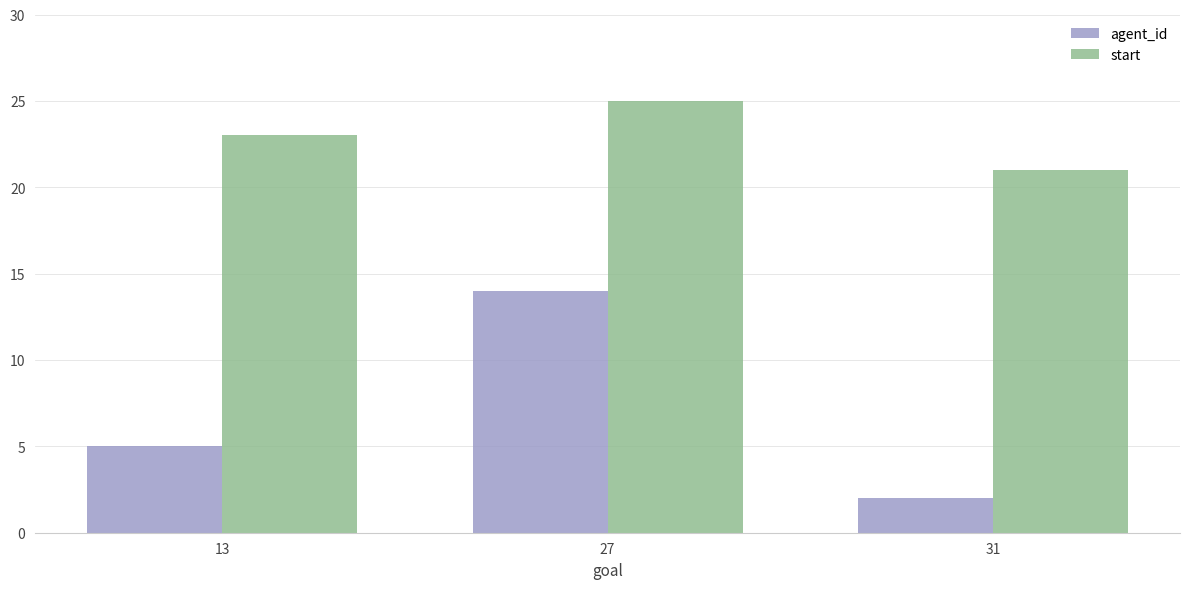

At which label is agent_id closest to 8?

13